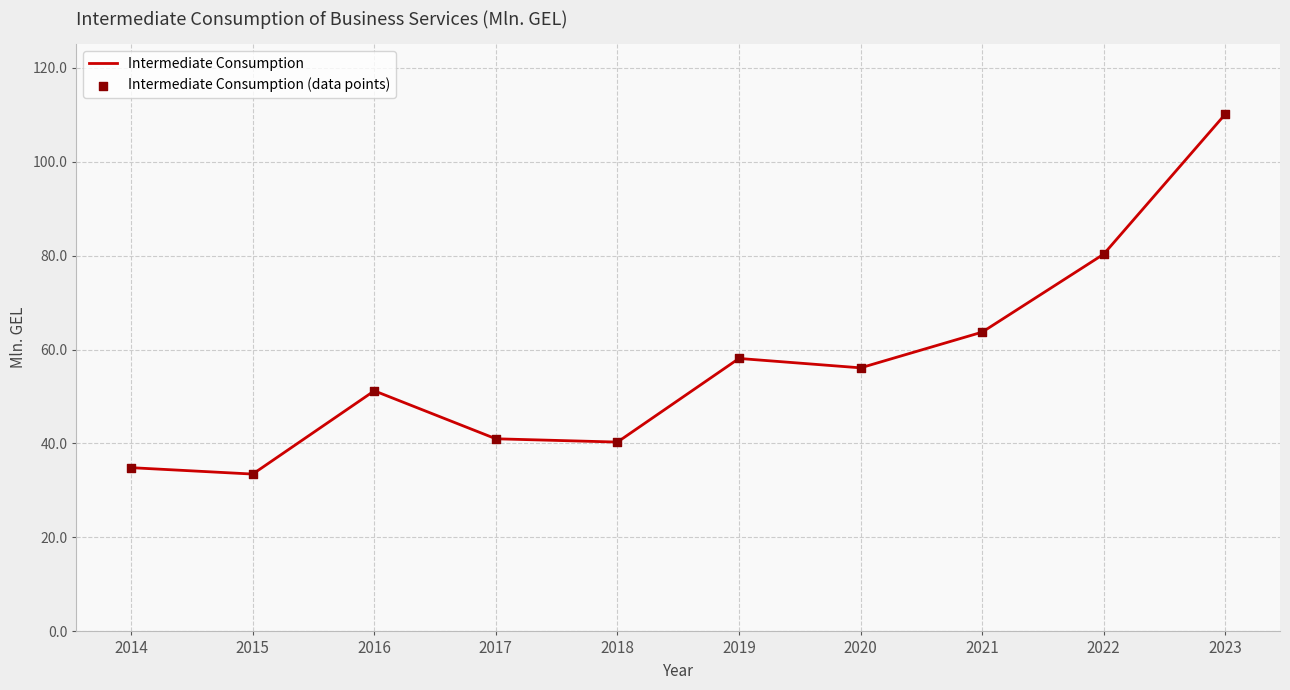

What is the change in value from 2018 to 2023?

+69.8